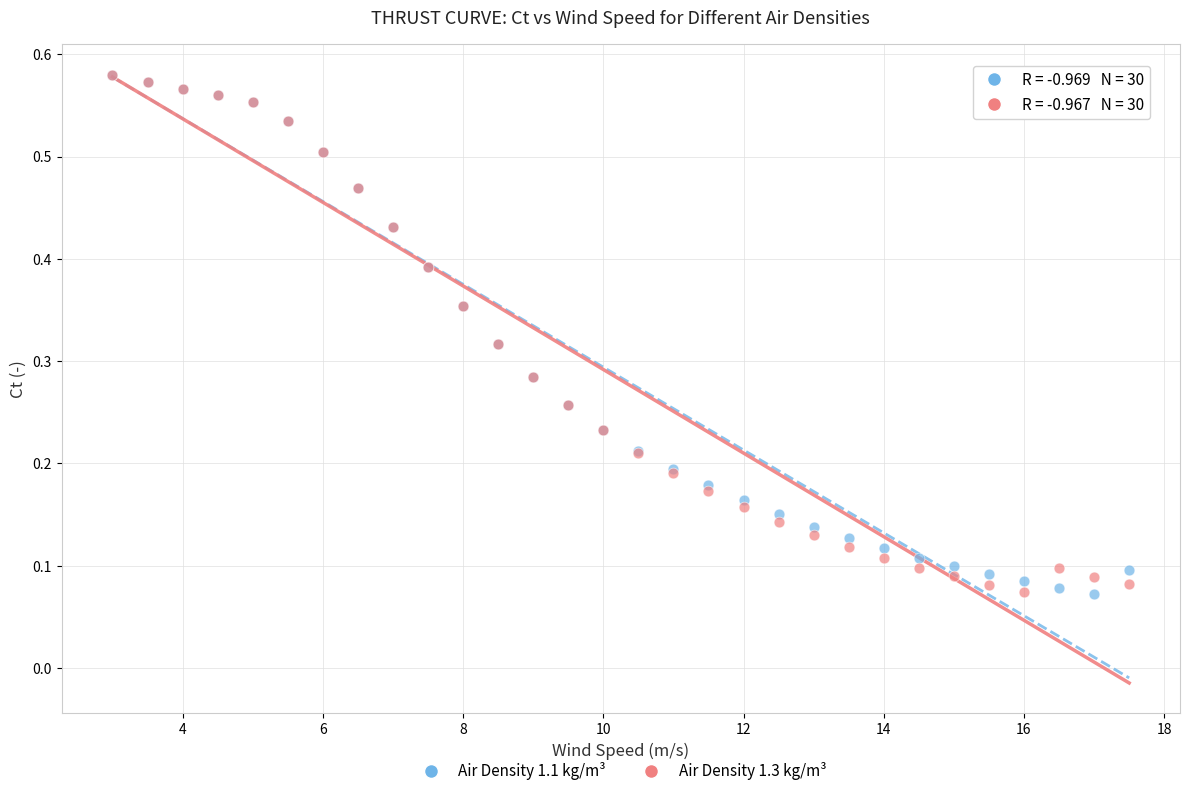

What are all the series names shown in the legend?

Air Density 1.1 kg/m³, Air Density 1.3 kg/m³